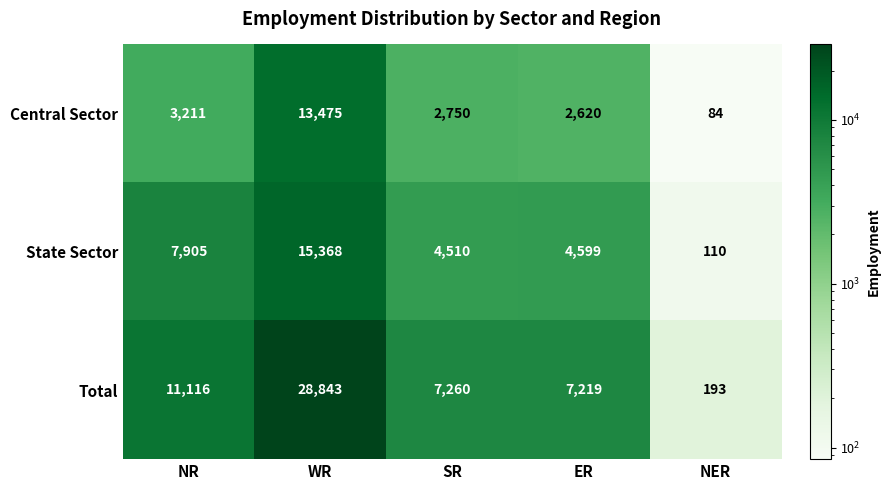

Which series has the largest total across all categories?

Total